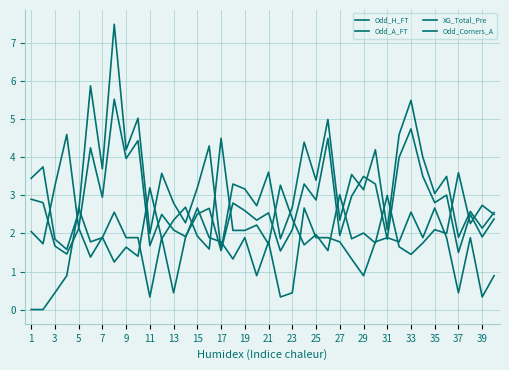

Is this an area chart (filled region under the line)?

No